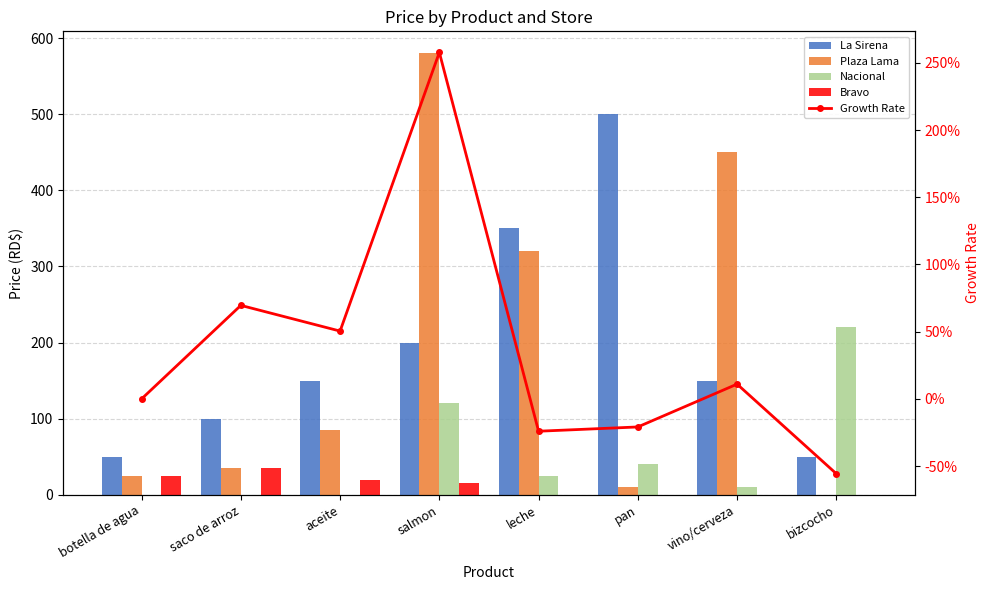

Reading left to right, list all the values displayed in this chart.

La Sirena: 50.0	100.0	150.0	200.0	350.0	500.0	150.0	50.0
Plaza Lama: 25.2	35.0	85.8	580.0	320.0	10.0	450.5	0.0
Nacional: 0.0	0.0	0.0	120.0	25.0	40.0	10.0	220.8
Bravo: 25.0	35.0	20.0	15.0	0.0	0.0	0.0	0.0
Growth Rate: 0.0	0.7	0.5	2.6	-0.2	-0.2	0.1	-0.6